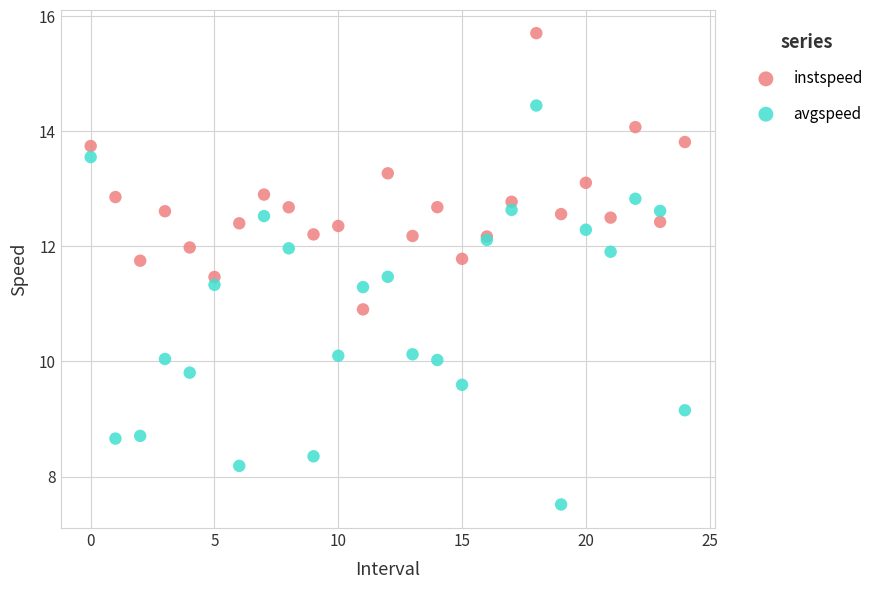

Which series contains the highest Y value?

instspeed